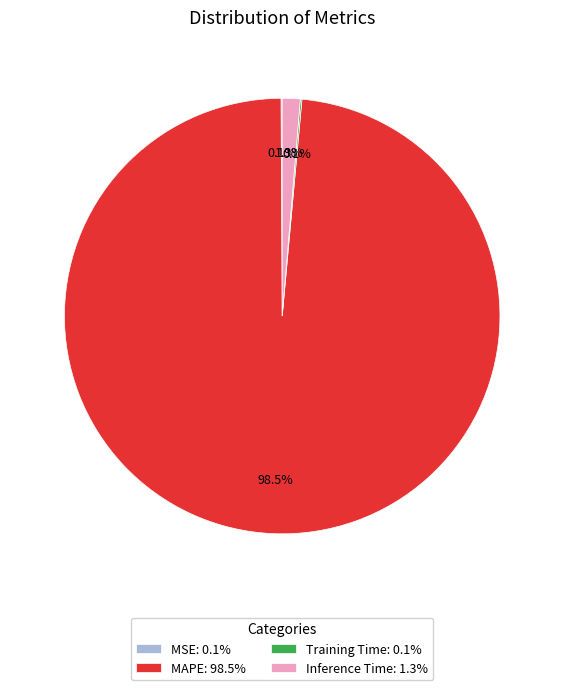

What is the total percentage of Inference Time: 1.3% and MAPE: 98.5%?

99.8%